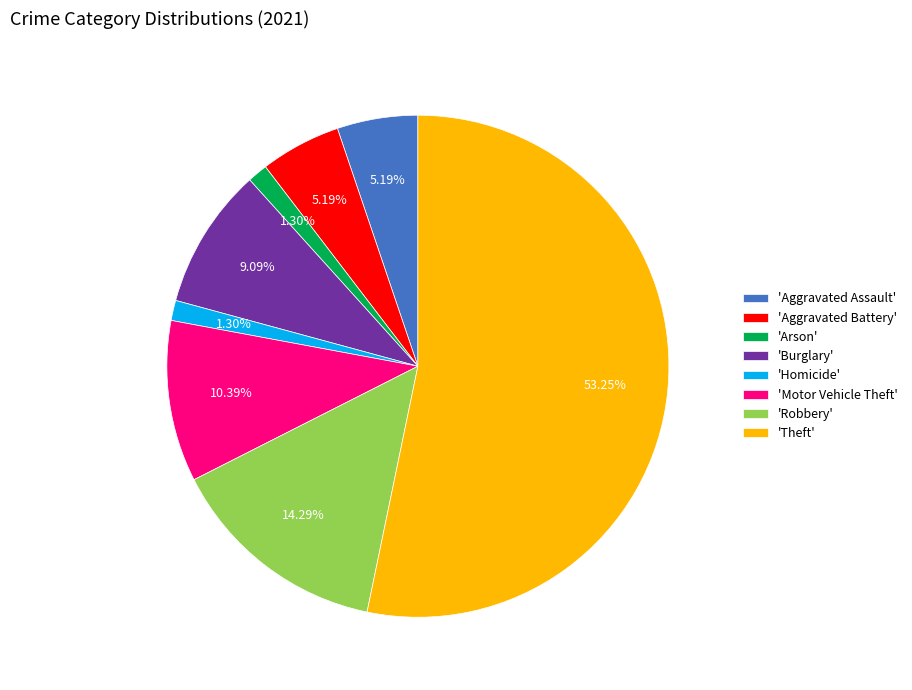

How many segments does this pie chart have?

8